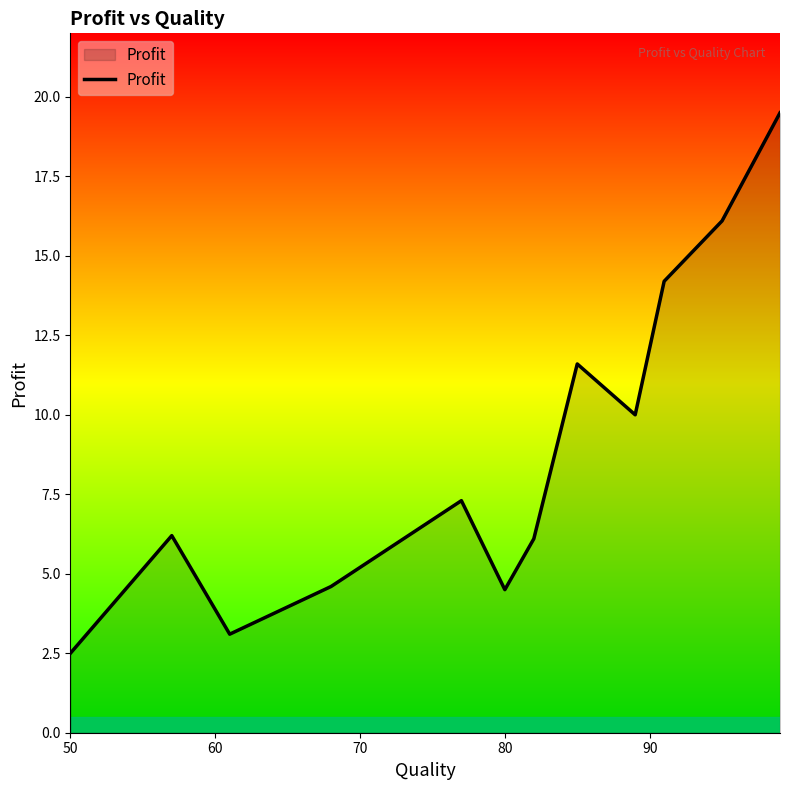

How many categories are shown in the chart?

12